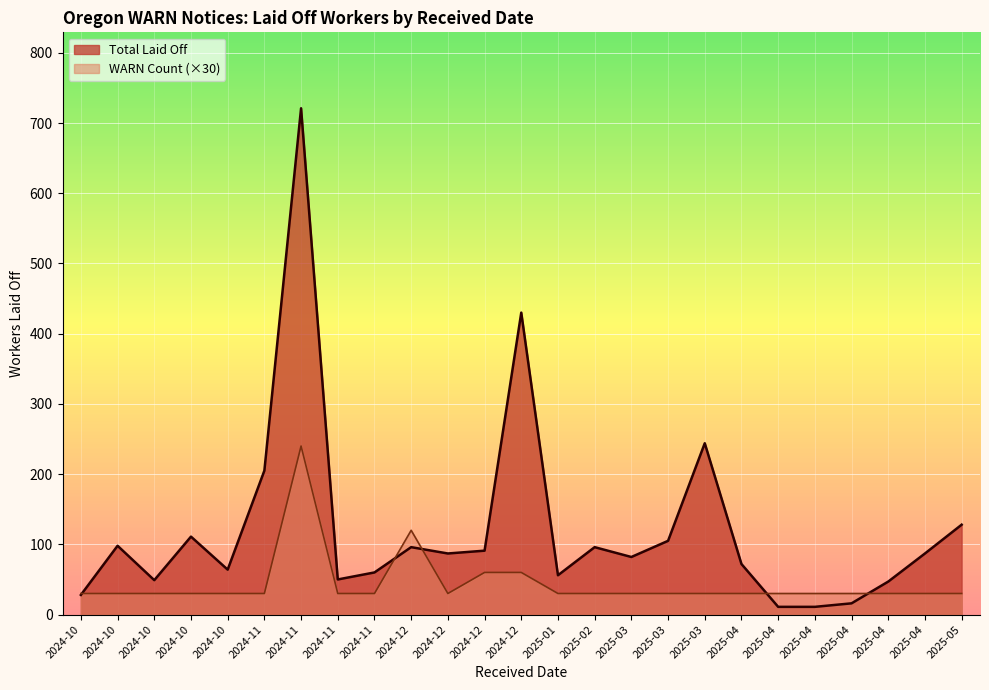

What is the difference between the maximum and minimum values in the WARN Count series?

7